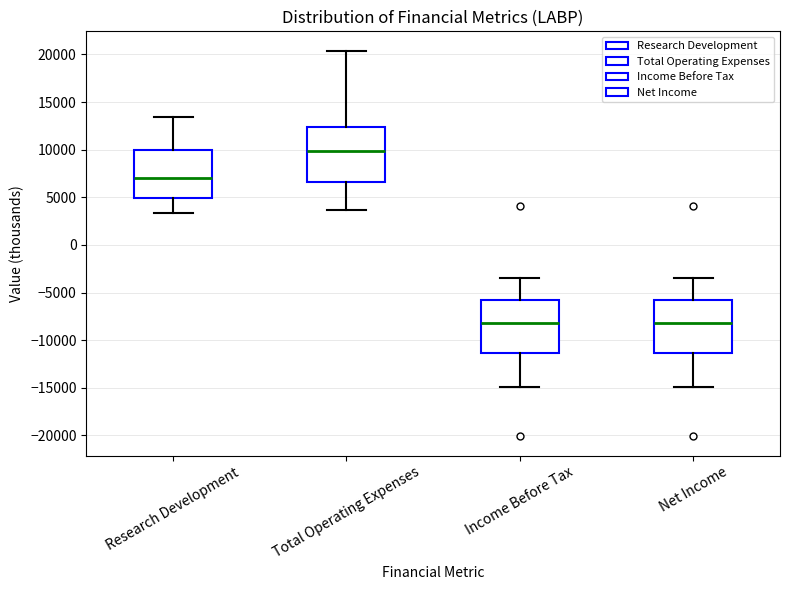

Reading left to right, read every box against the y-axis: the position of its median line, the range the box covers, and the ends of its whiskers. The values are not printed on the chart, so give them approximately, as read against the axis.

Research Development: median 7000, box 5000 to 10000, whiskers 3500 to 13500
Total Operating Expenses: median 10000, box 6500 to 12500, whiskers 3500 to 20500
Income Before Tax: median -8000, box -11500 to -6000, whiskers -15000 to -3500
Net Income: median -8000, box -11500 to -6000, whiskers -15000 to -3500